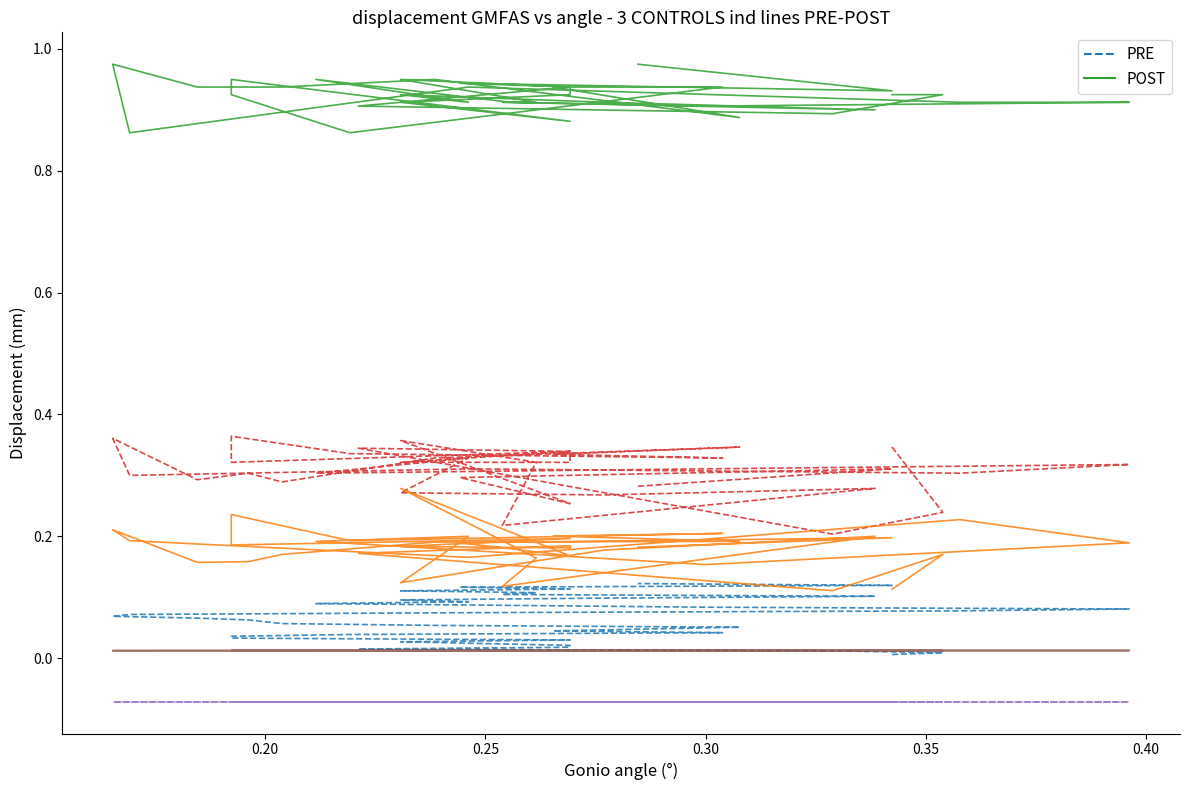

True or false: POST and PRE cross at least once.

False